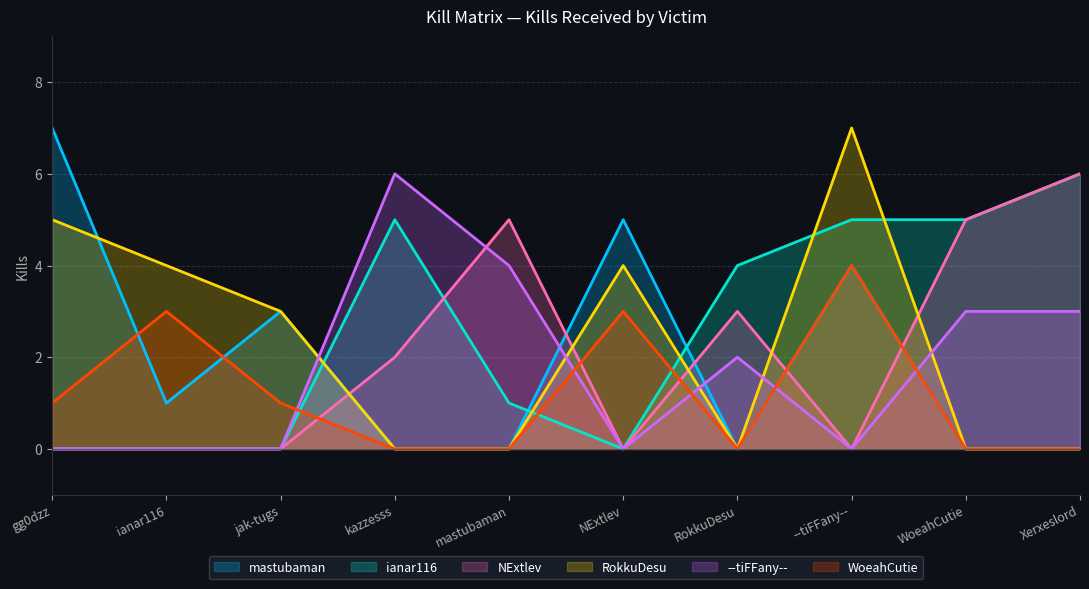

Where does the mastubaman series first go above 1?

gg0dzz